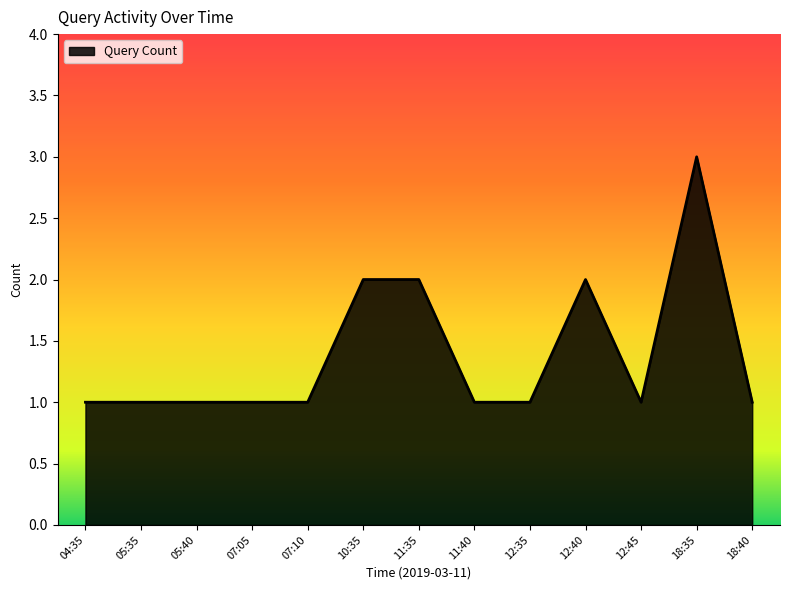

At which category does the chart reach its peak across all series?

18:35